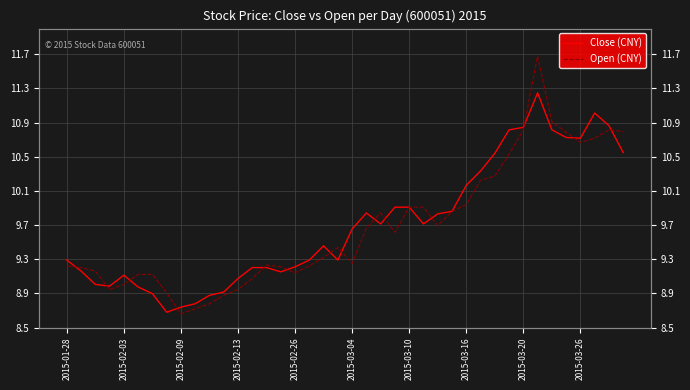

Which has a higher value, 37 or 15?

37